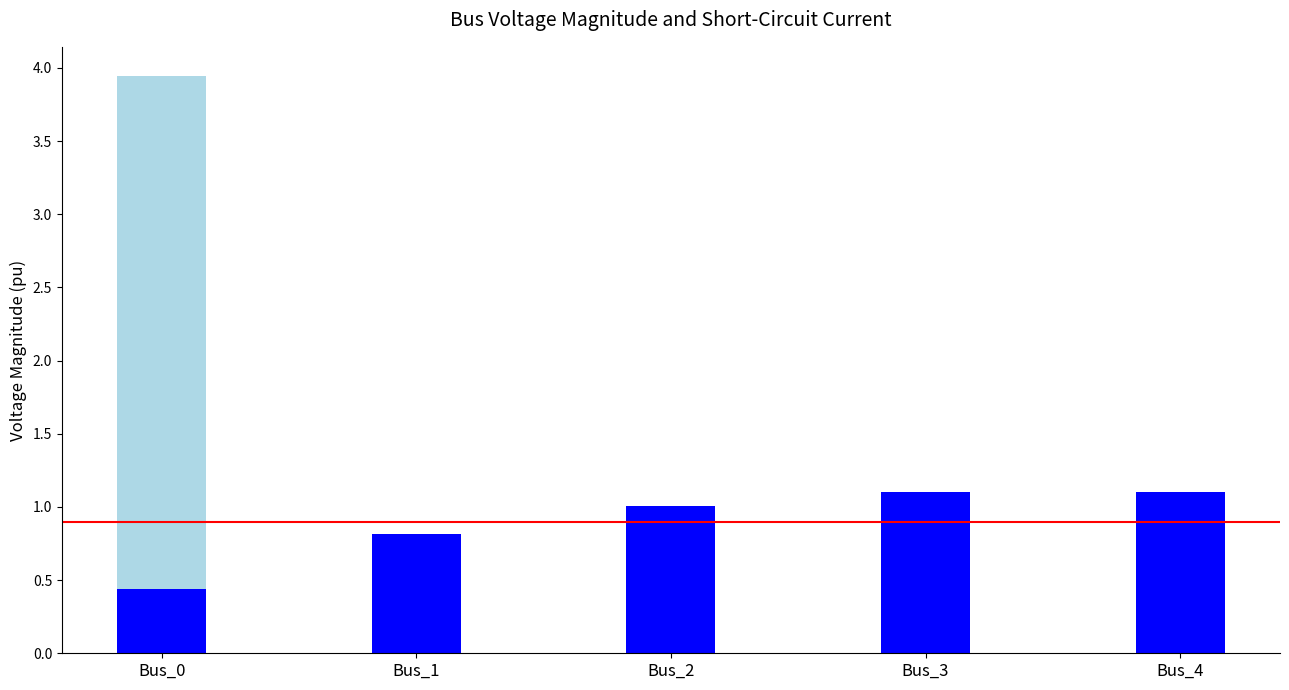

What is the difference between the maximum and minimum values in the pf_vm_pu series?

0.7